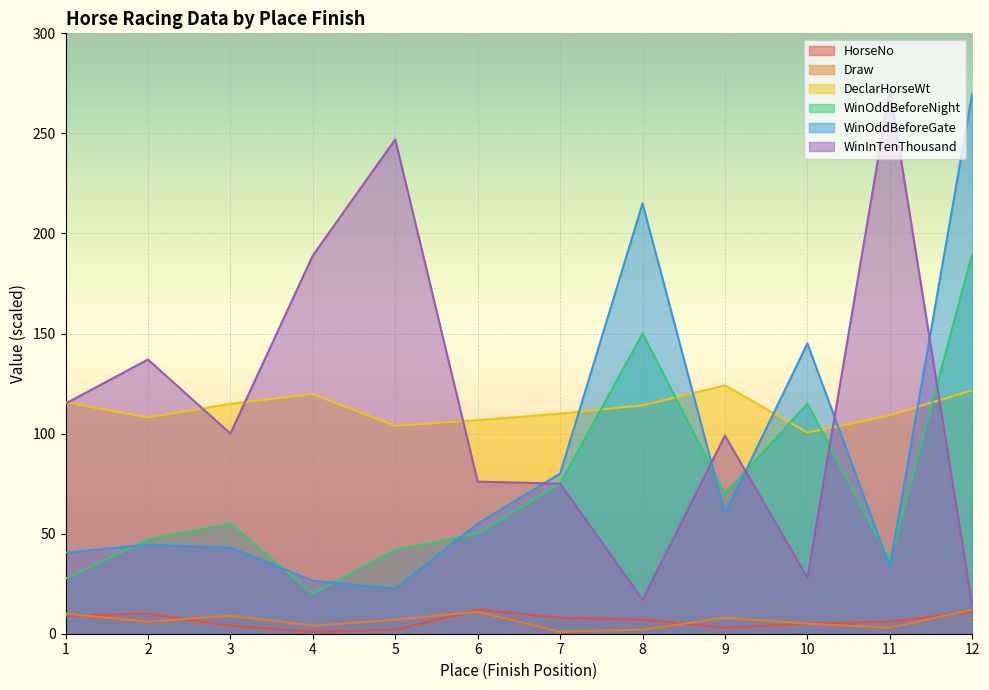

How many lines are shown in the chart?

6